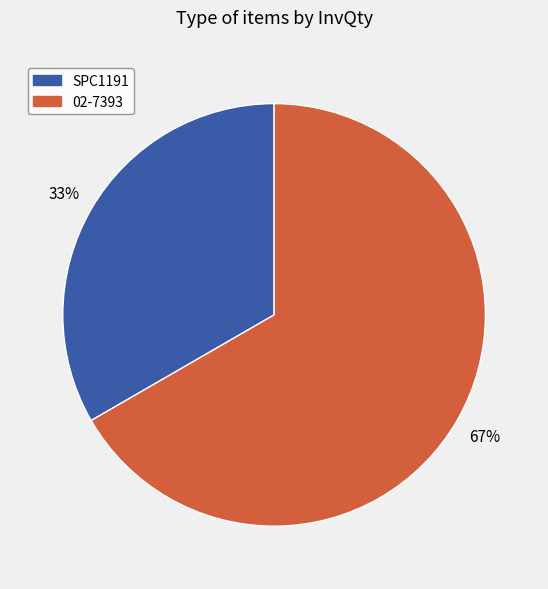

Is it true that 02-7393 is 80% of the pie?

False